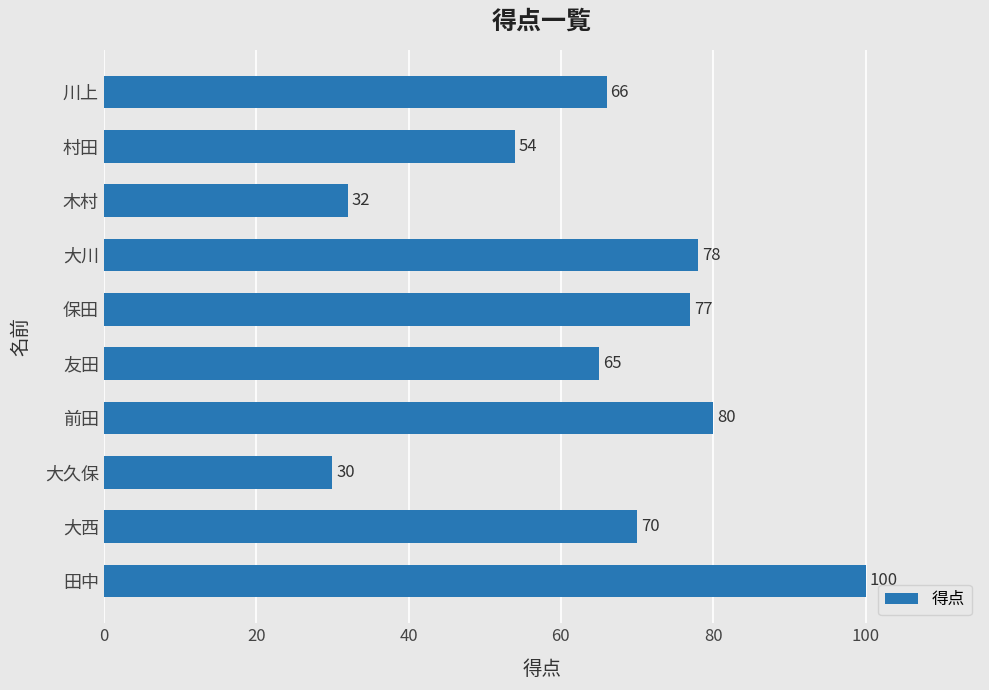

Reading bottom to top, extract all data points from this chart.

100	70	30	80	65	77	78	32	54	66